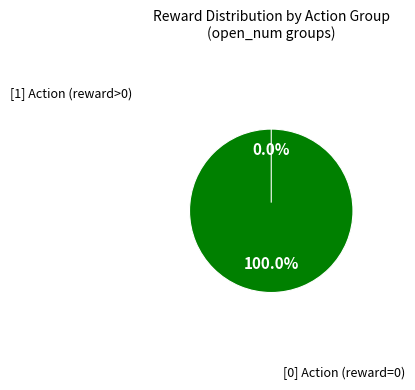

Is [1] the majority of the pie?

No